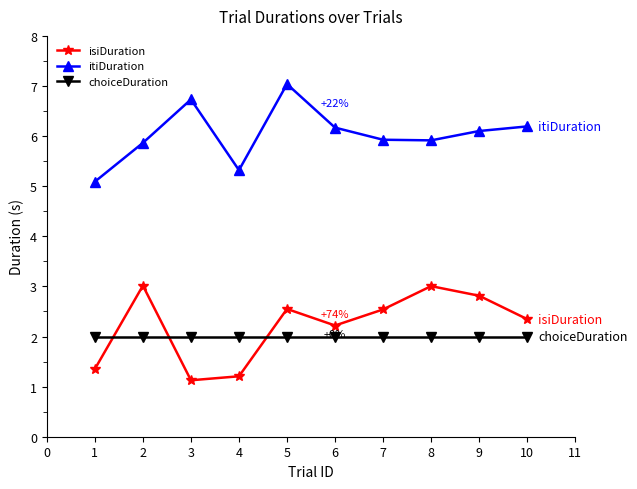

True or false: itiDuration has more than 1 interior local peaks.

True